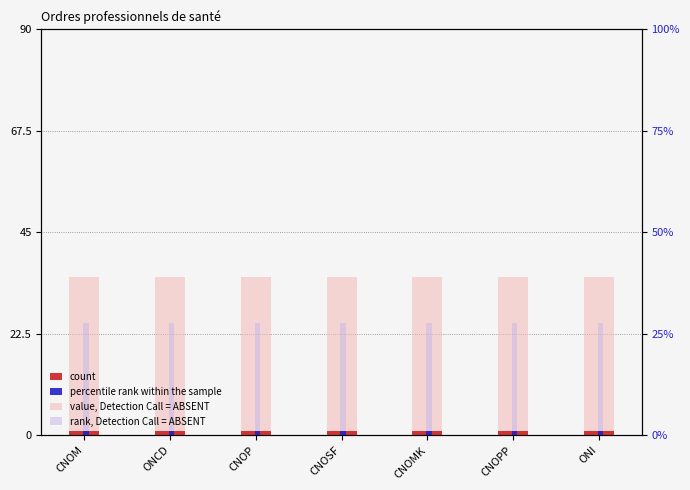

Reading left to right, transcribe all the data shown in this chart.

count: 1	1	1	1	1	1	1
percentile rank within the sample: 1	1	1	1	1	1	1
value, Detection Call = ABSENT: 35	35	35	35	35	35	35
rank, Detection Call = ABSENT: 25	25	25	25	25	25	25